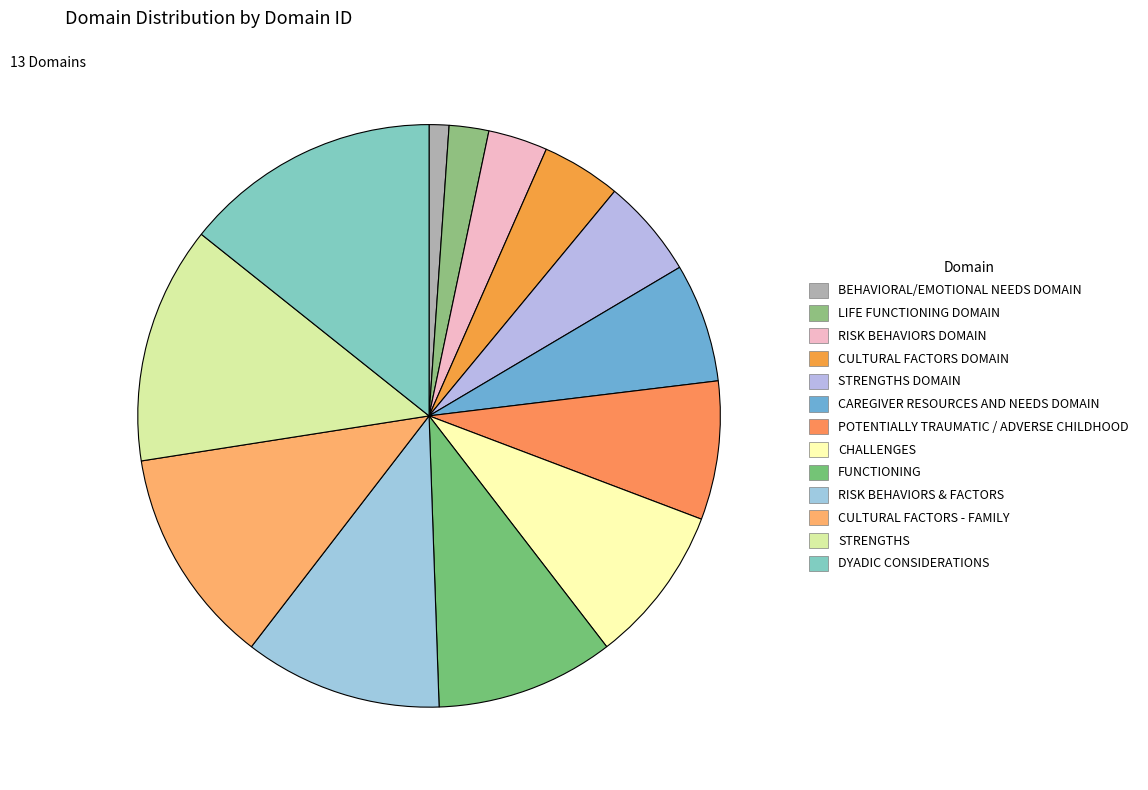

Do CULTURAL FACTORS - FAMILY and CAREGIVER RESOURCES AND NEEDS DOMAIN together represent more than half of the pie?

No